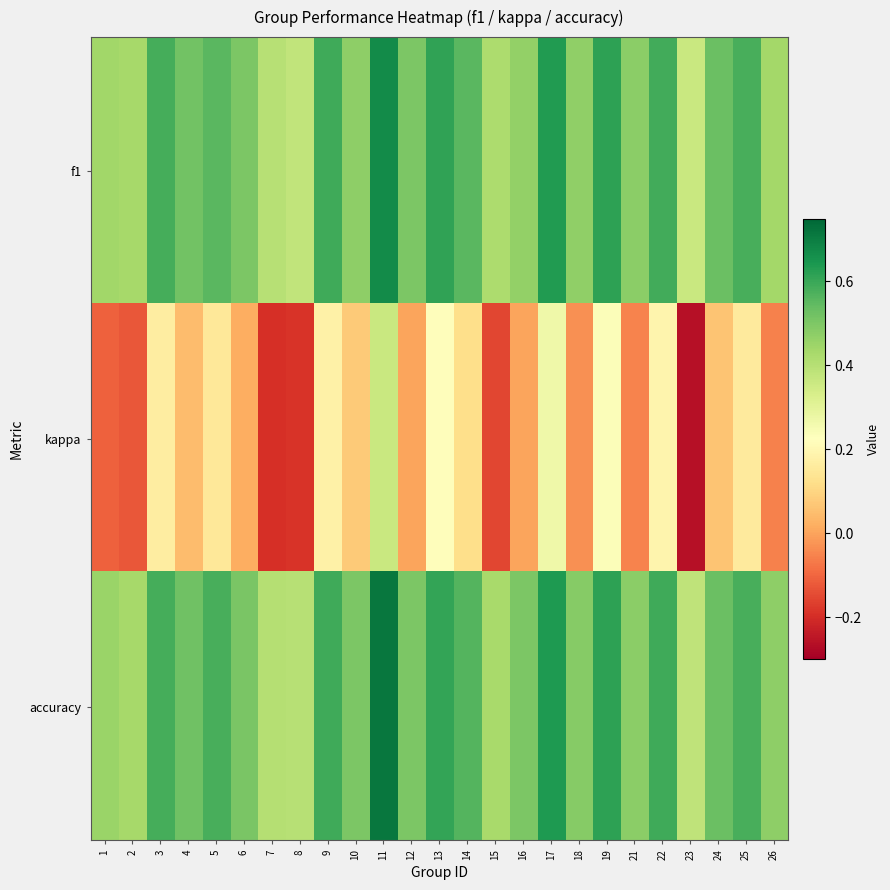

Which series changed the most between 16 and 18?

kappa